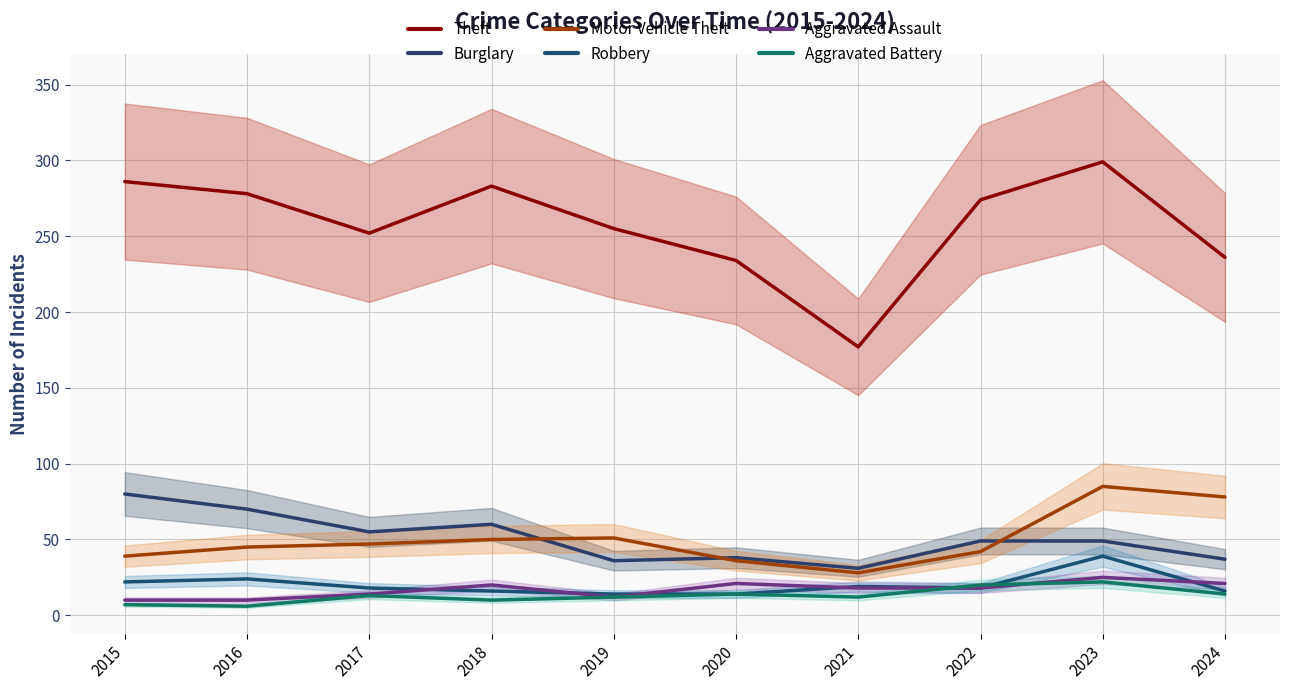

True or false: Burglary has more than 1 interior local peaks.

True